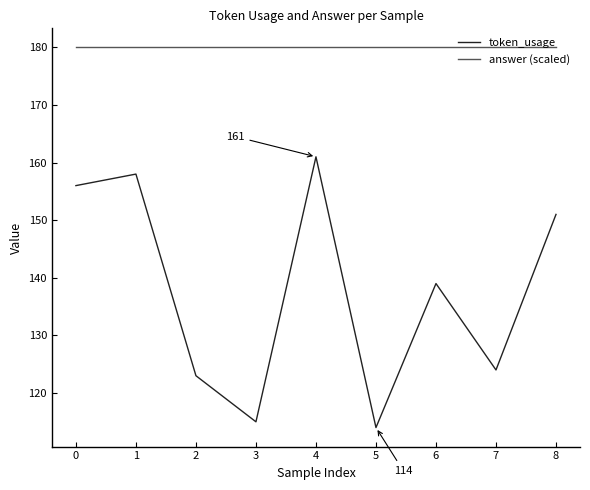

What is the spread (max minus min) of values at 6?

41